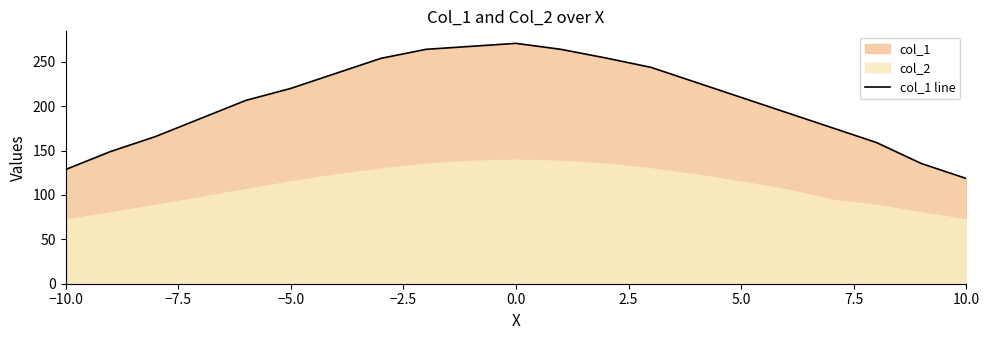

The value of col_1 line at −5.0 is 220.0. True or false?

True